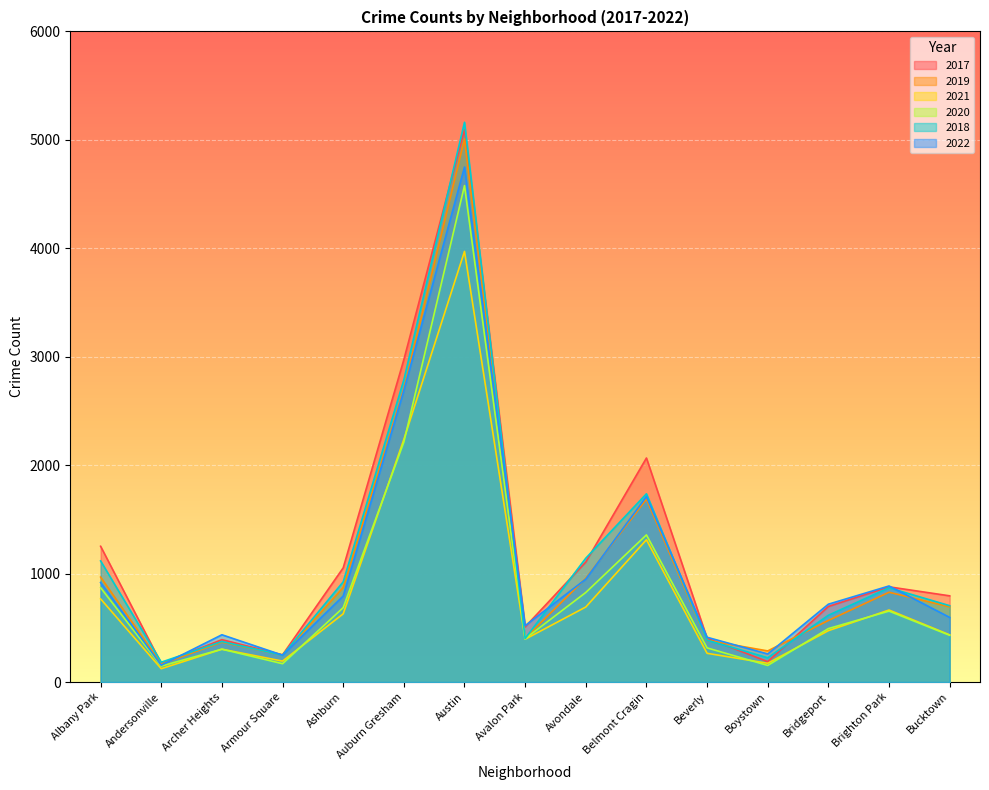

Reading right to left, list all the values displayed in this chart.

2017: Bucktown=795	Brighton Park=878	Bridgeport=697	Boystown=188	Beverly=404	Belmont Cragin=2066	Avondale=1107	Avalon Park=509	Austin=5095	Auburn Gresham=2973	Ashburn=1053	Armour Square=251	Archer Heights=391	Andersonville=171	Albany Park=1252
2019: Bucktown=694	Brighton Park=828	Bridgeport=568	Boystown=287	Beverly=385	Belmont Cragin=1687	Avondale=957	Avalon Park=405	Austin=5008	Auburn Gresham=2700	Ashburn=872	Armour Square=249	Archer Heights=368	Andersonville=166	Albany Park=968
2021: Bucktown=435	Brighton Park=664	Bridgeport=474	Boystown=173	Beverly=265	Belmont Cragin=1312	Avondale=692	Avalon Park=395	Austin=3971	Auburn Gresham=2237	Ashburn=629	Armour Square=193	Archer Heights=303	Andersonville=123	Albany Park=767
2020: Bucktown=431	Brighton Park=654	Bridgeport=493	Boystown=153	Beverly=315	Belmont Cragin=1357	Avondale=826	Avalon Park=400	Austin=4578	Auburn Gresham=2213	Ashburn=686	Armour Square=169	Archer Heights=303	Andersonville=147	Albany Park=870
2018: Bucktown=704	Brighton Park=869	Bridgeport=616	Boystown=224	Beverly=386	Belmont Cragin=1736	Avondale=1142	Avalon Park=401	Austin=5162	Auburn Gresham=2787	Ashburn=924	Armour Square=248	Archer Heights=374	Andersonville=183	Albany Park=1117
2022: Bucktown=596	Brighton Park=886	Bridgeport=718	Boystown=259	Beverly=413	Belmont Cragin=1711	Avondale=949	Avalon Park=520	Austin=4749	Auburn Gresham=2687	Ashburn=793	Armour Square=248	Archer Heights=436	Andersonville=155	Albany Park=918